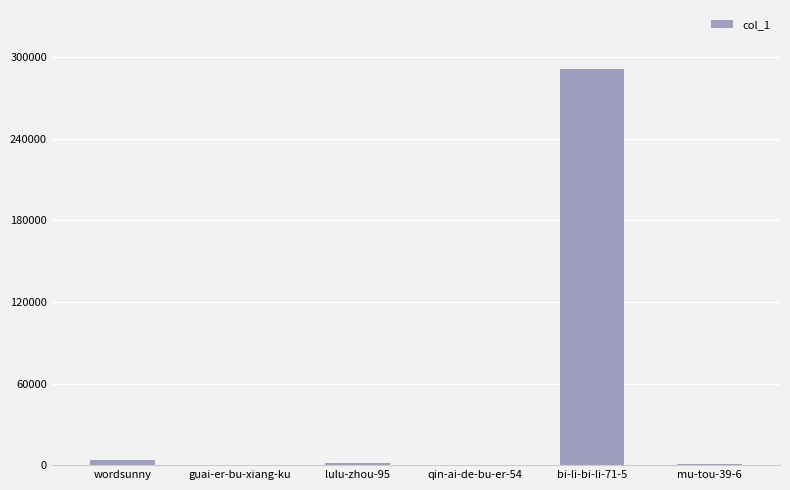

True or false: the data shows 5 at guai-er-bu-xiang-ku.

True